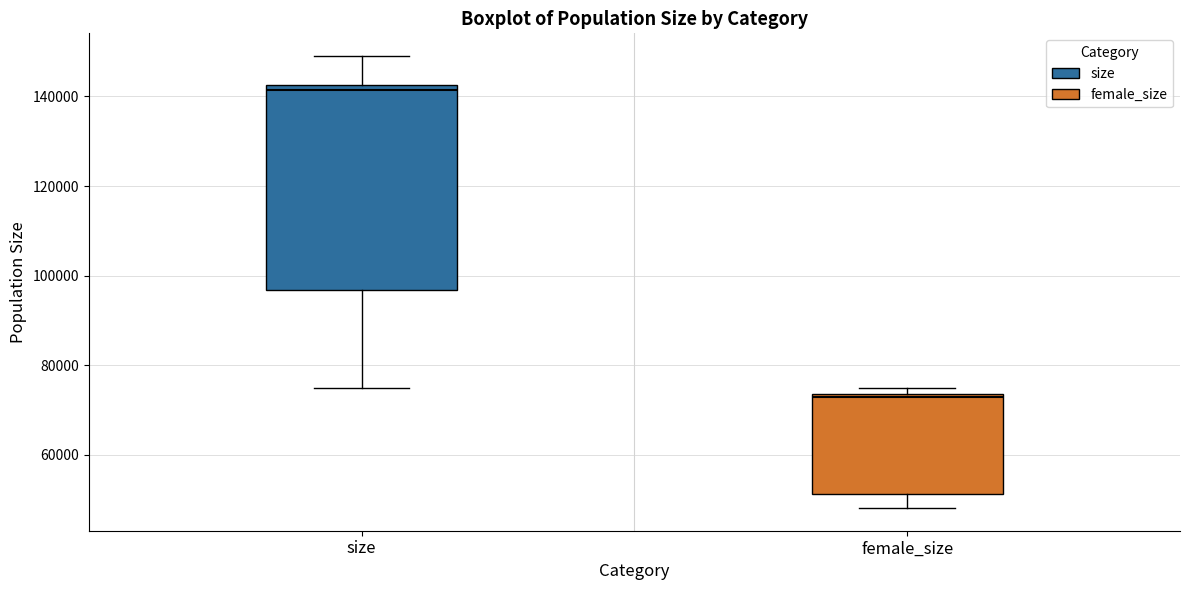

Which box's median line is the lowest?

female_size